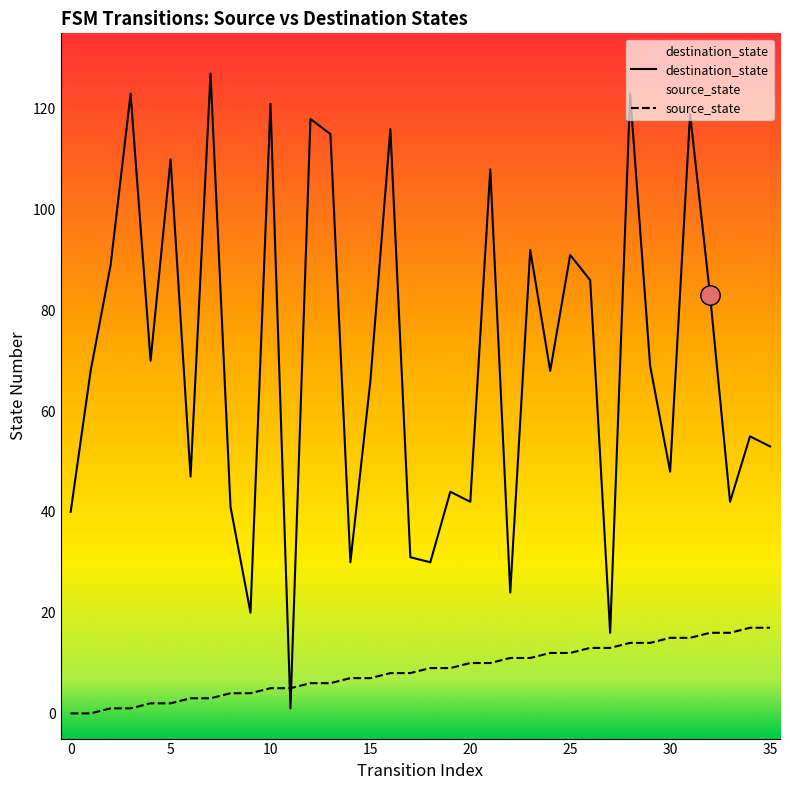

After their last crossing, which series has the higher values: destination_state or source_state?

destination_state